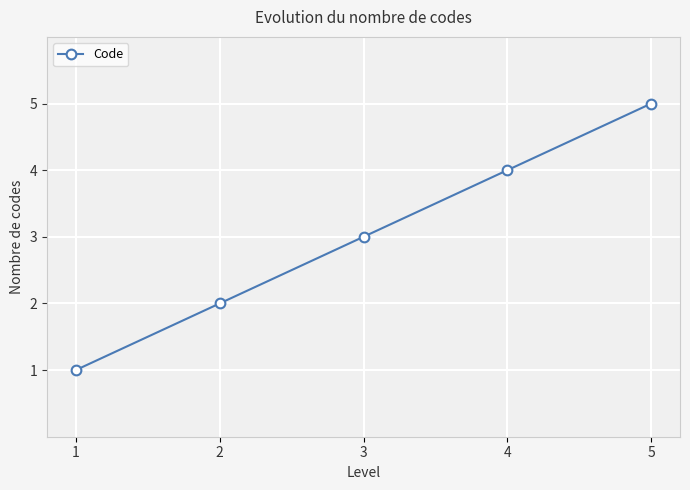

The chart shows a value of 5 at 3. True or false?

False